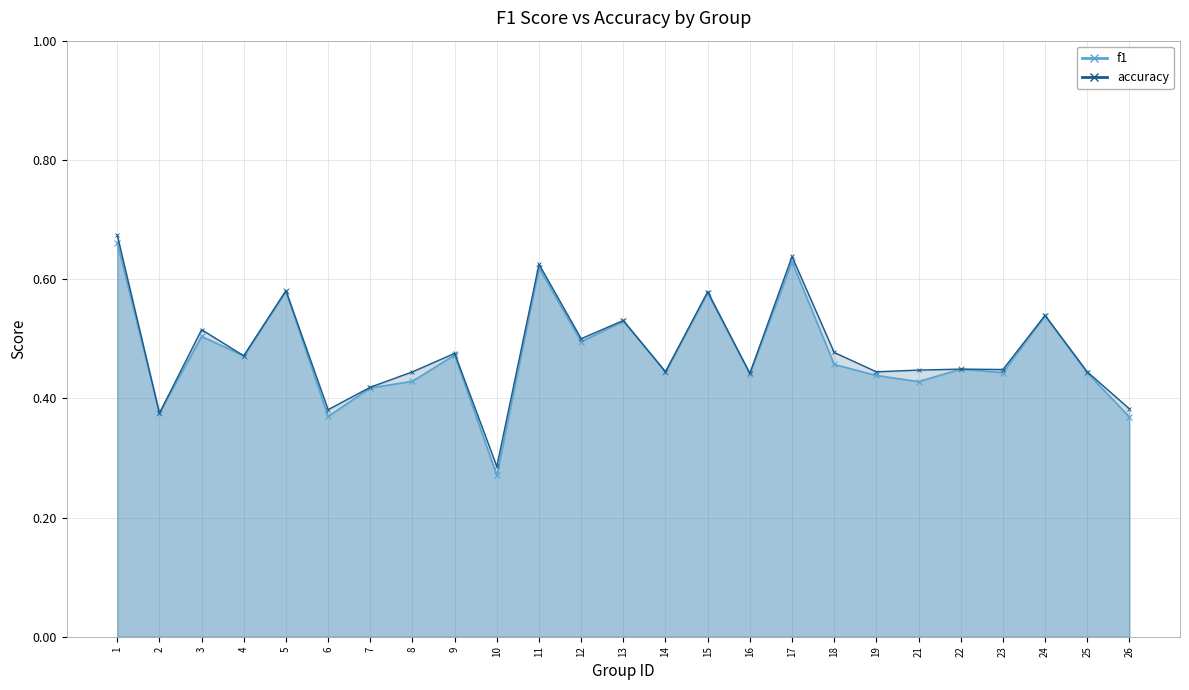

At which category is the sum across all series the highest?

1